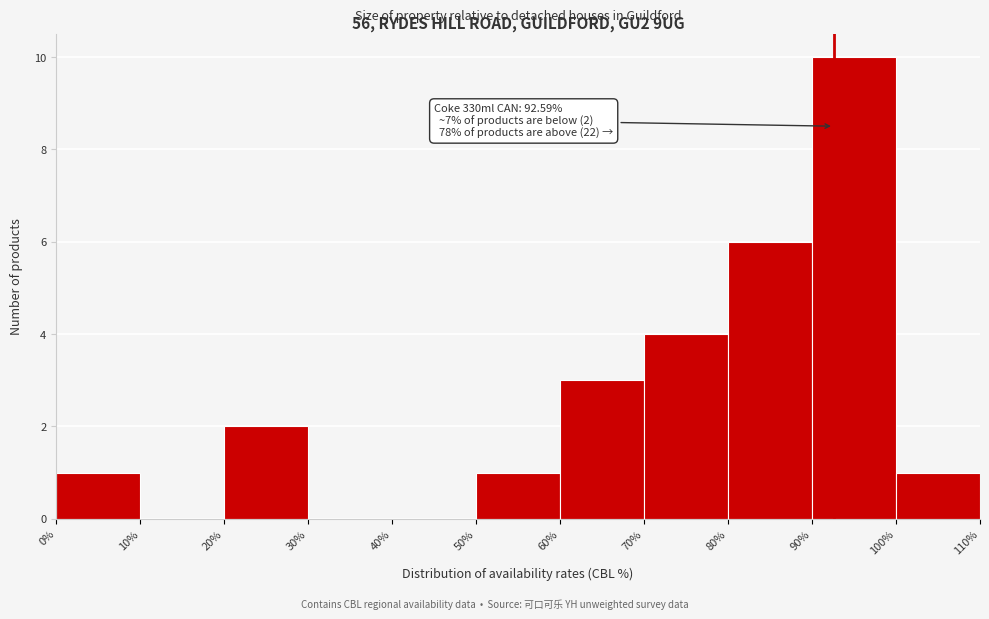

Which range on the x-axis has the tallest bar?

90% to 100%